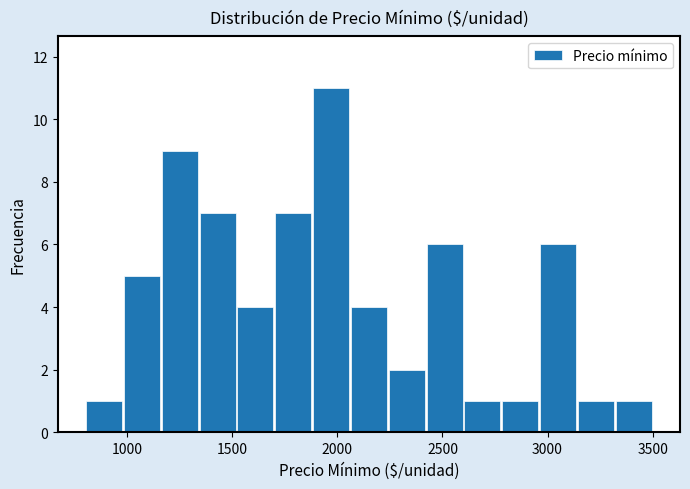

Around what value on the x-axis is the tallest bar? Give the approximate position of its centre, as read against the axis.

1950